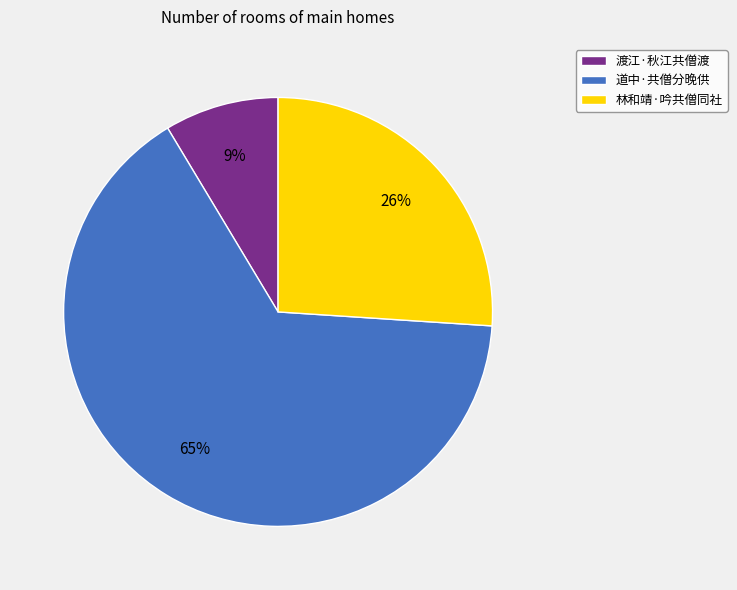

Do 林和靖·吟共僧同社 and 道中·共僧分晚供 together represent more than half of the pie?

Yes